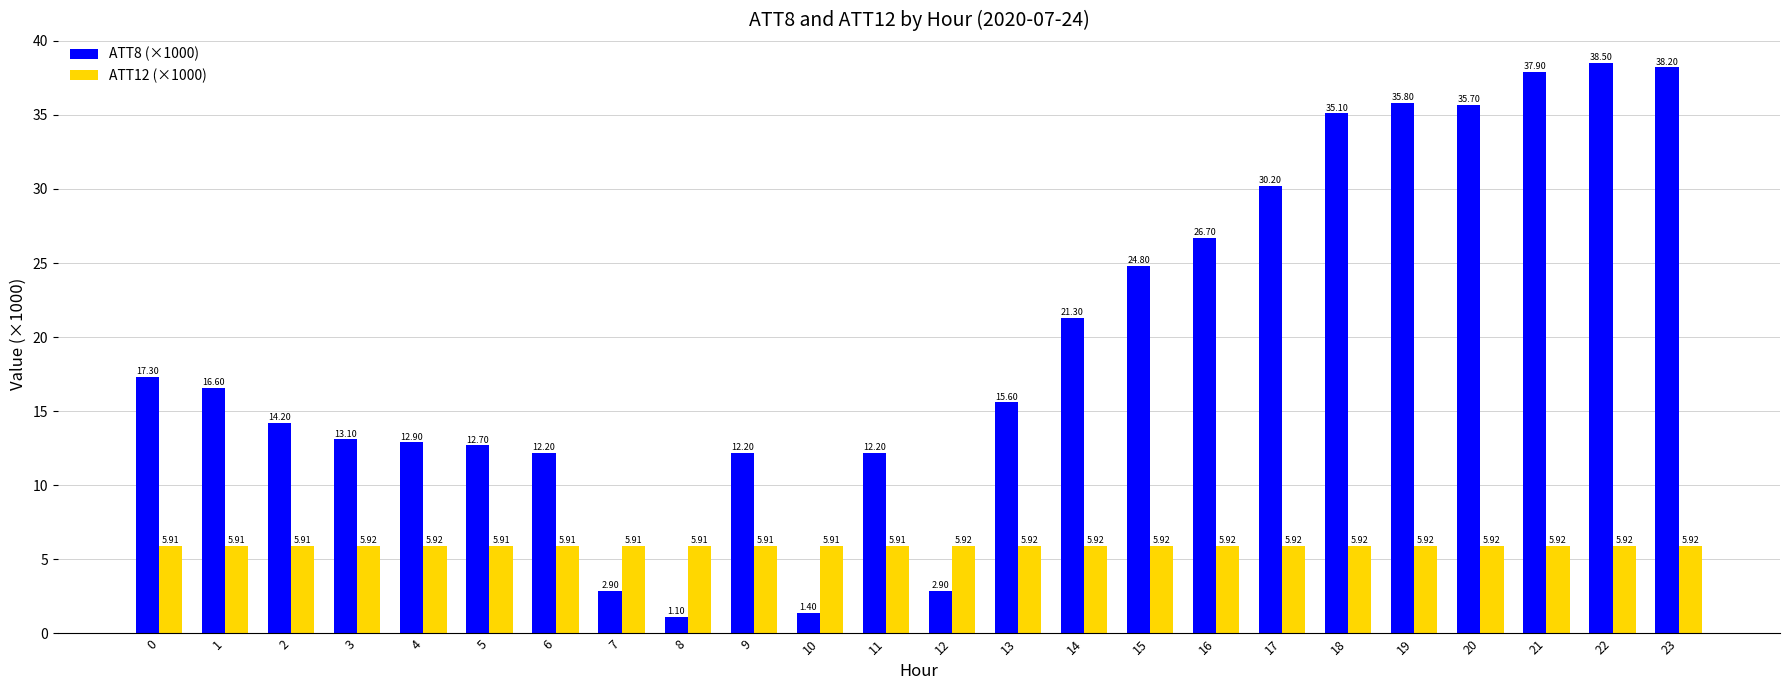

What is the total value across all series at 4?

18.8